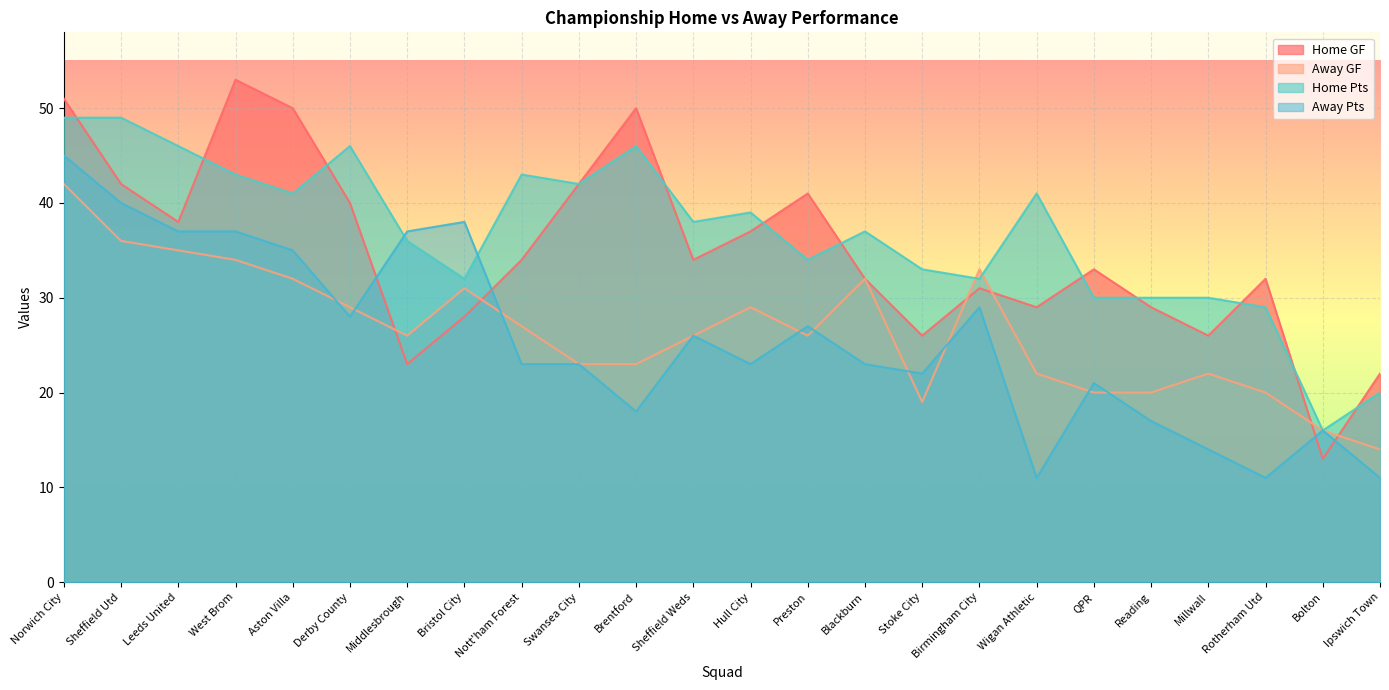

At how many categories does at least one series exceed 52?

1